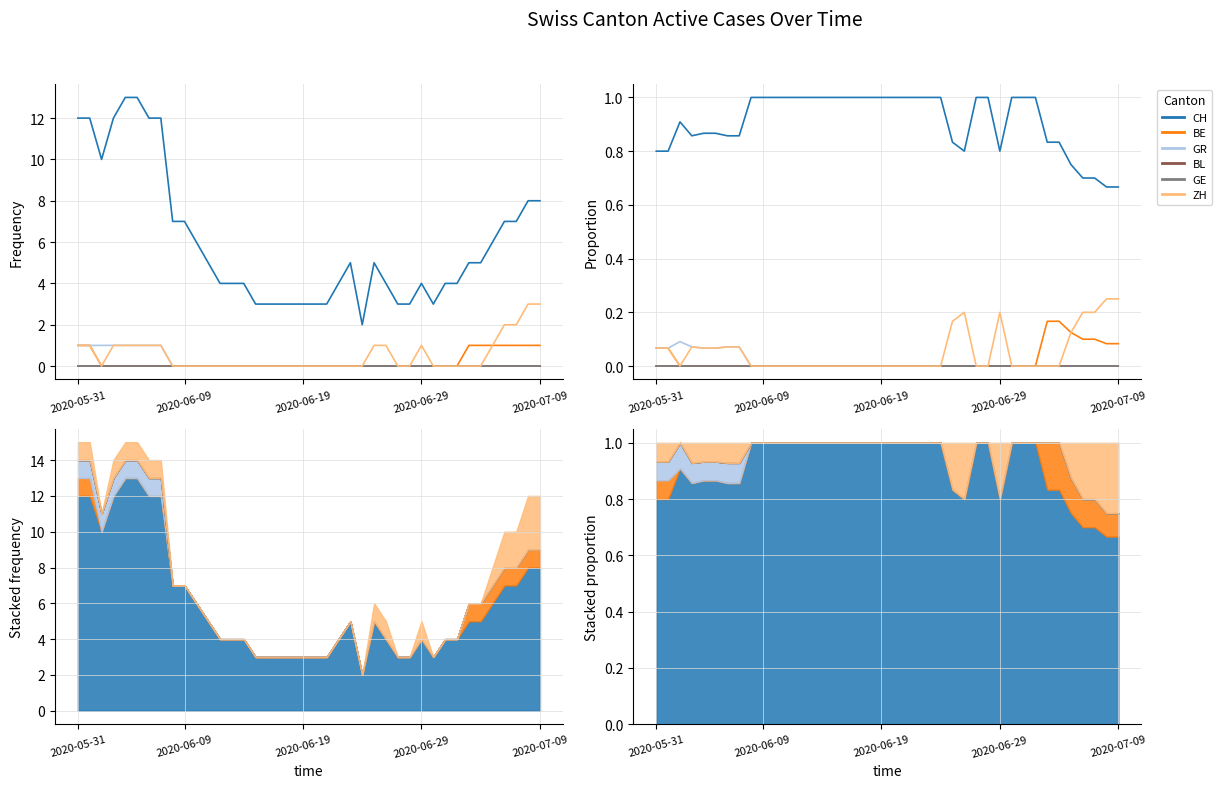

Rank the series by their maximum value, from highest to lowest.

CH, ZH, BE, GR, BL, GE